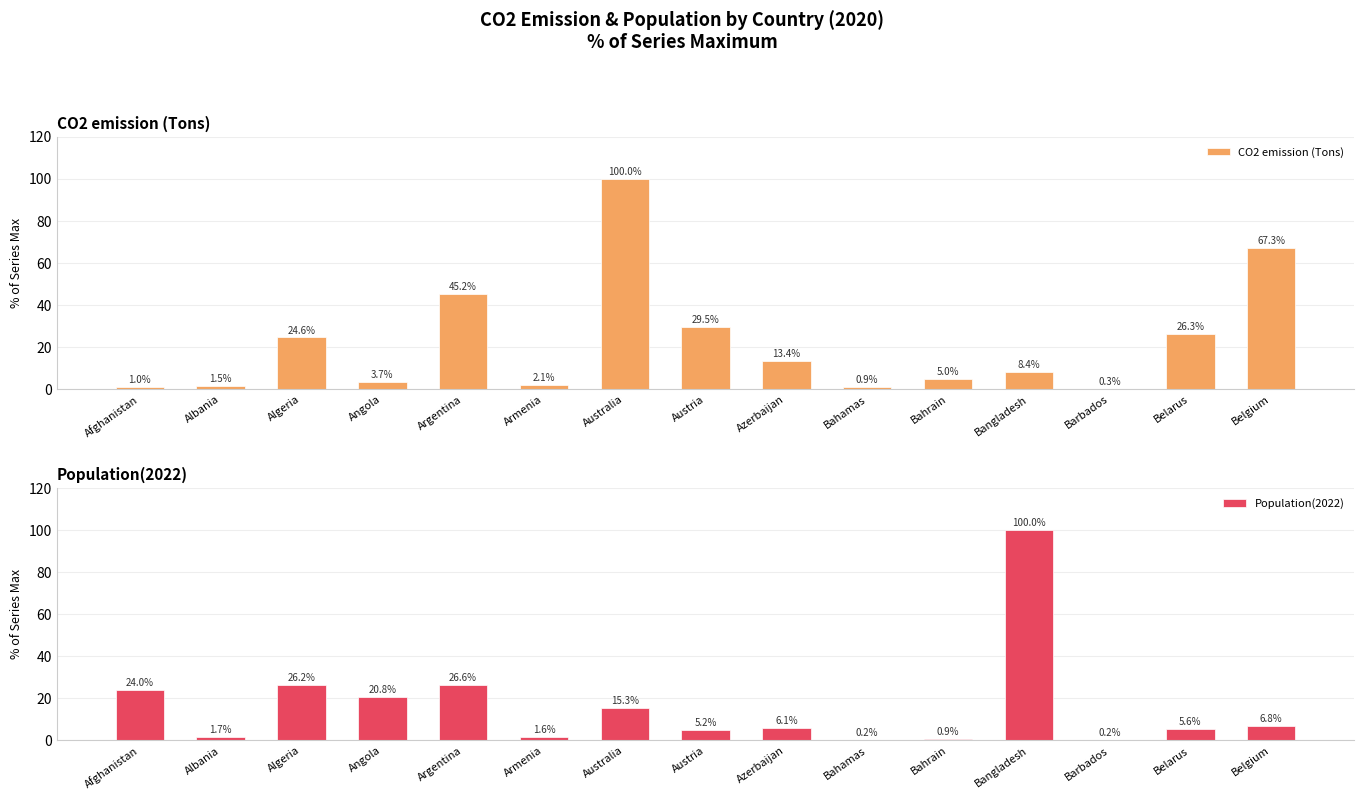

Between Australia and Bahamas, which is larger?

Australia